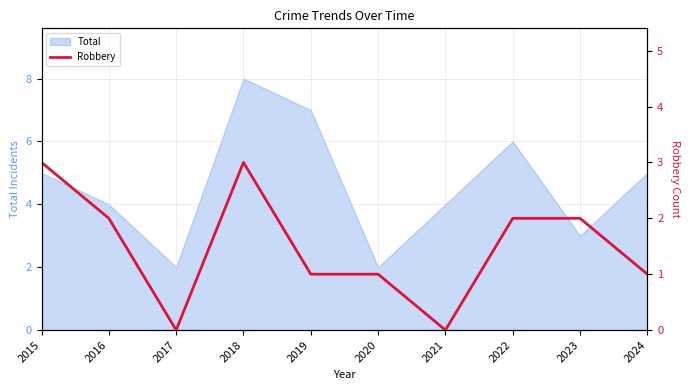

List the labels in order of value, largest first.

2015, 2018, 2016, 2022, 2023, 2019, 2020, 2024, 2017, 2021